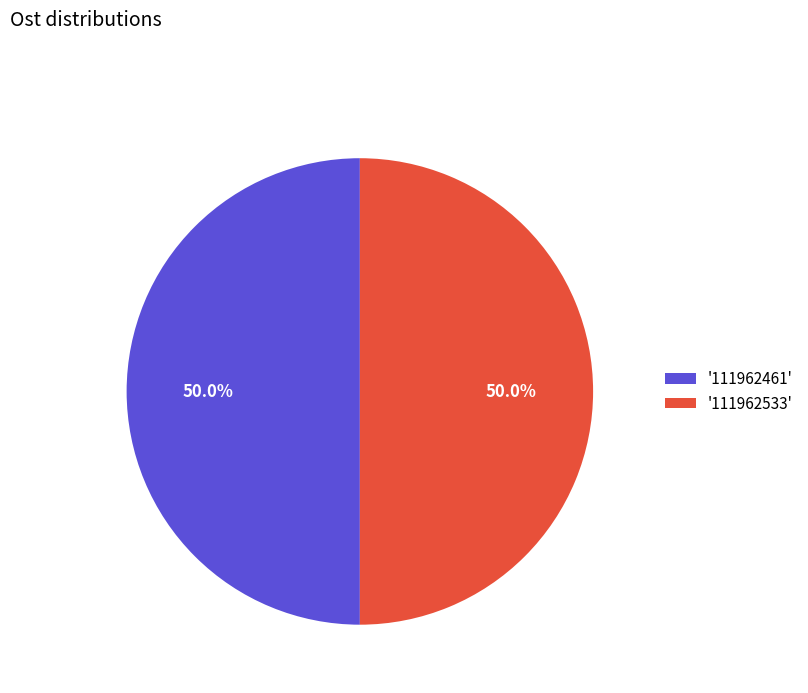

Is the sum of '111962461' and '111962533' greater than half?

Yes